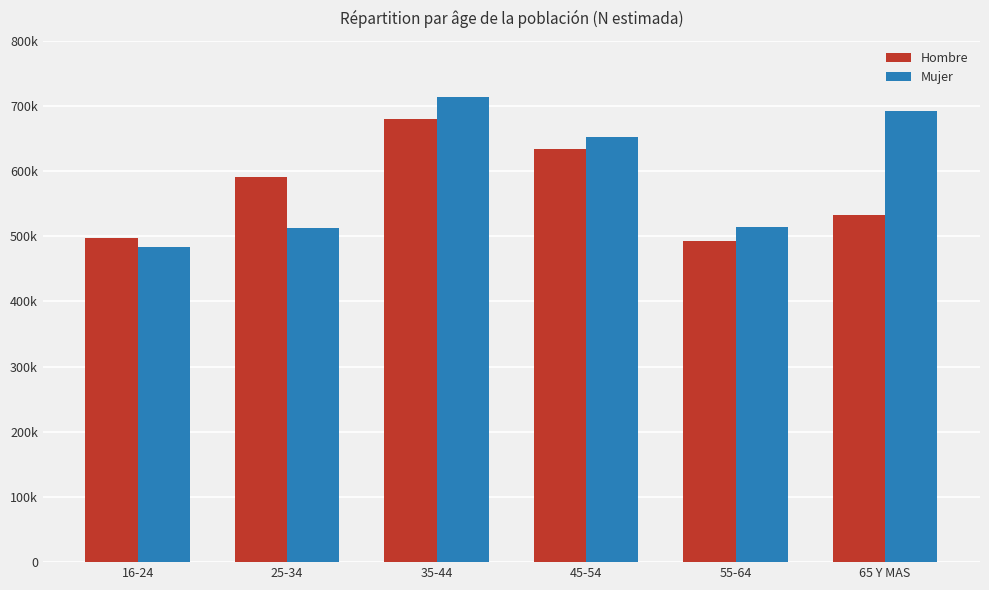

Does the chart contain any negative values?

No